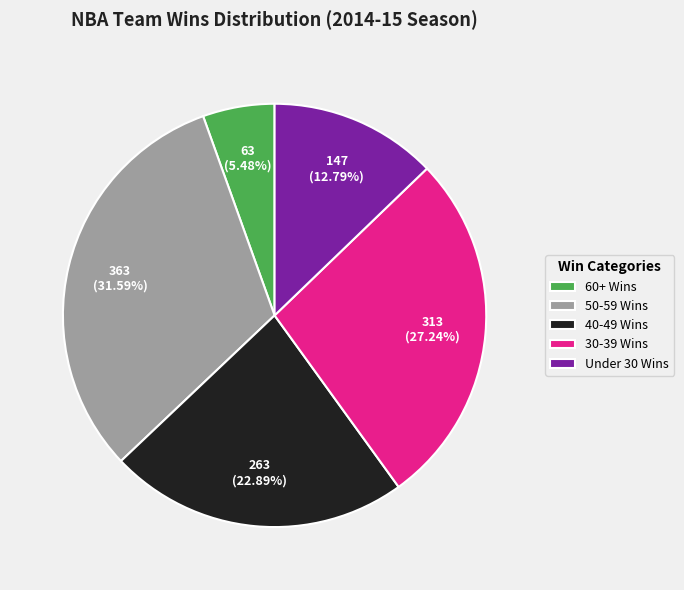

To the nearest percent, what is the average slice percentage?

20%